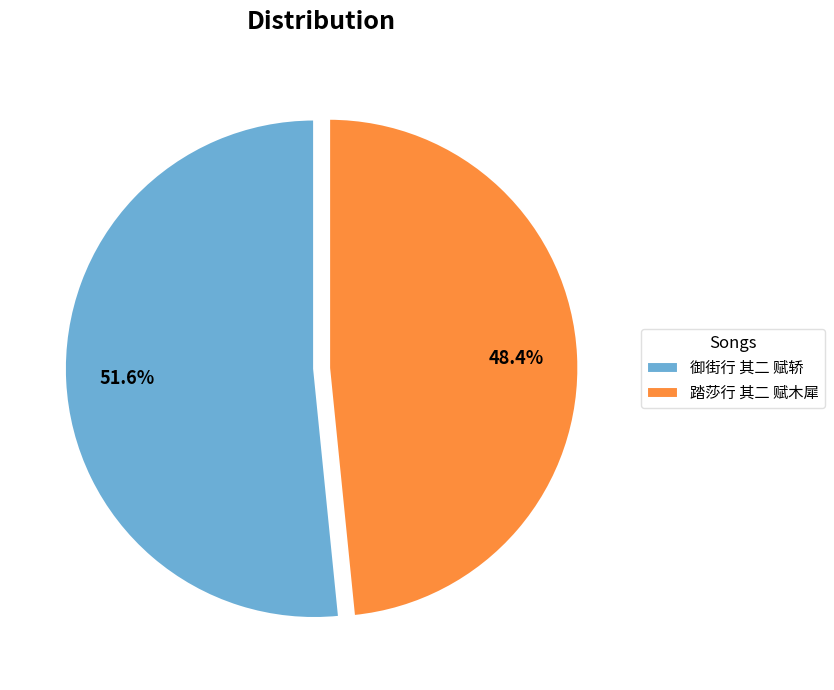

Which slice is the largest?

御街行 其二 赋轿